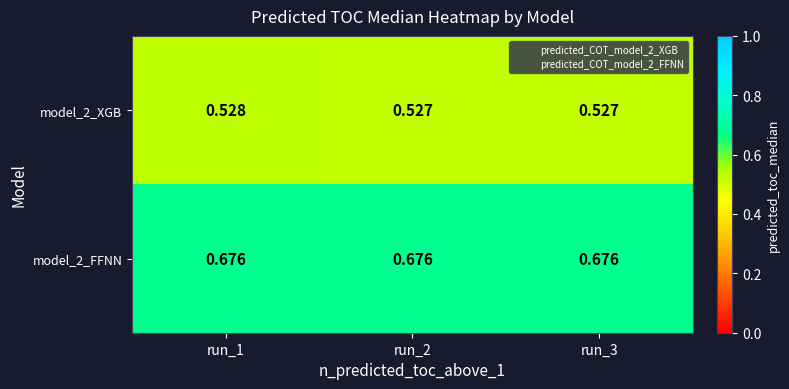

How many data points does each series have?

3